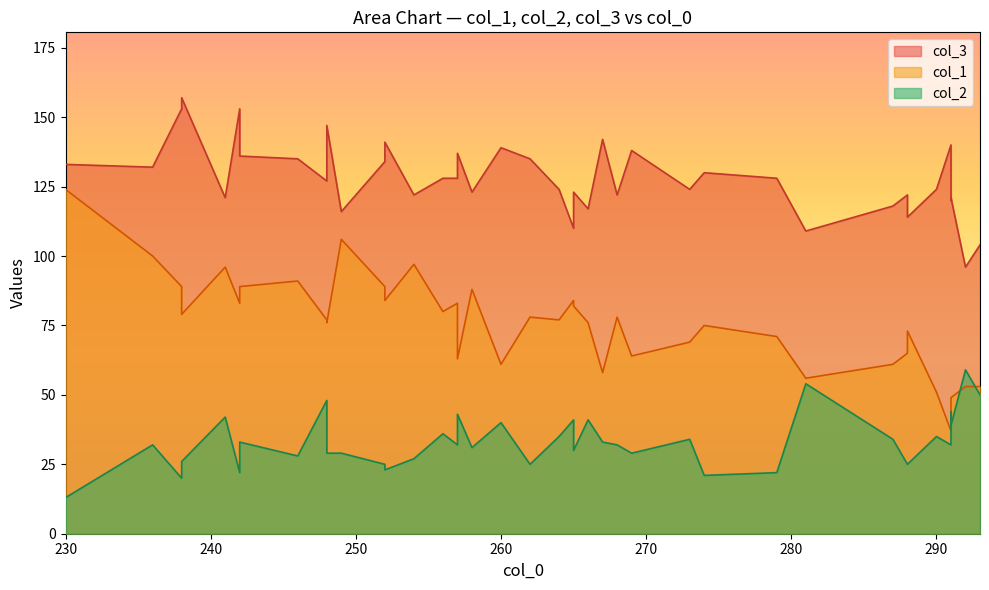

Which series changed the most between 23 and 34?

col_2